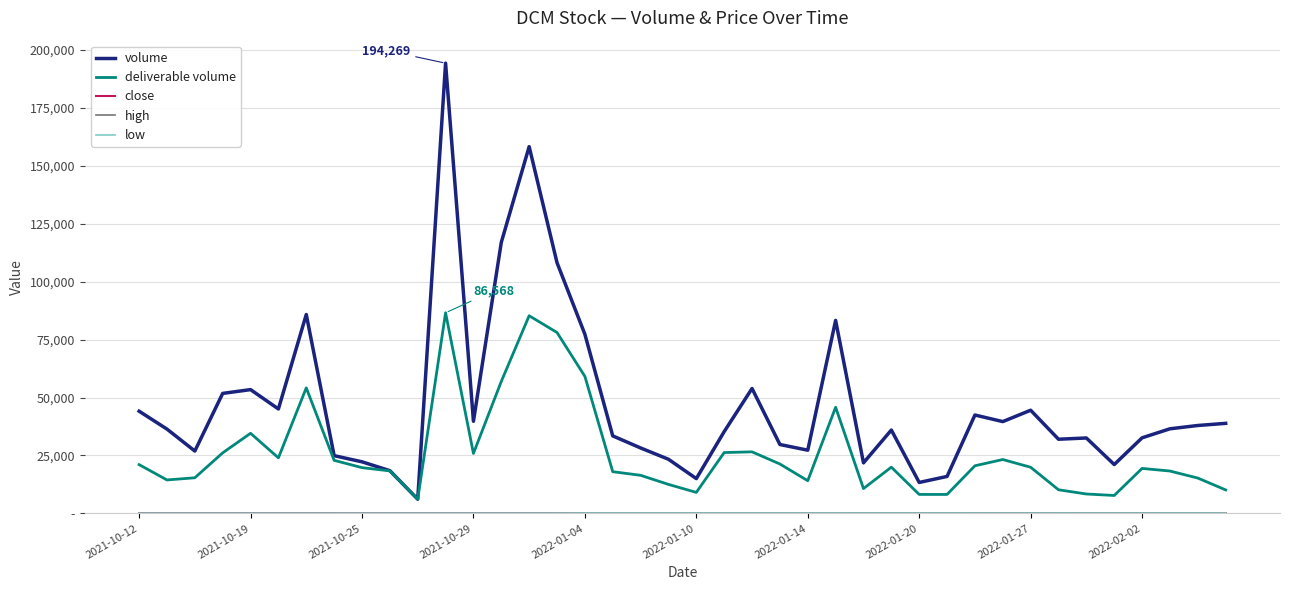

Which series has the largest range (max minus min)?

volume